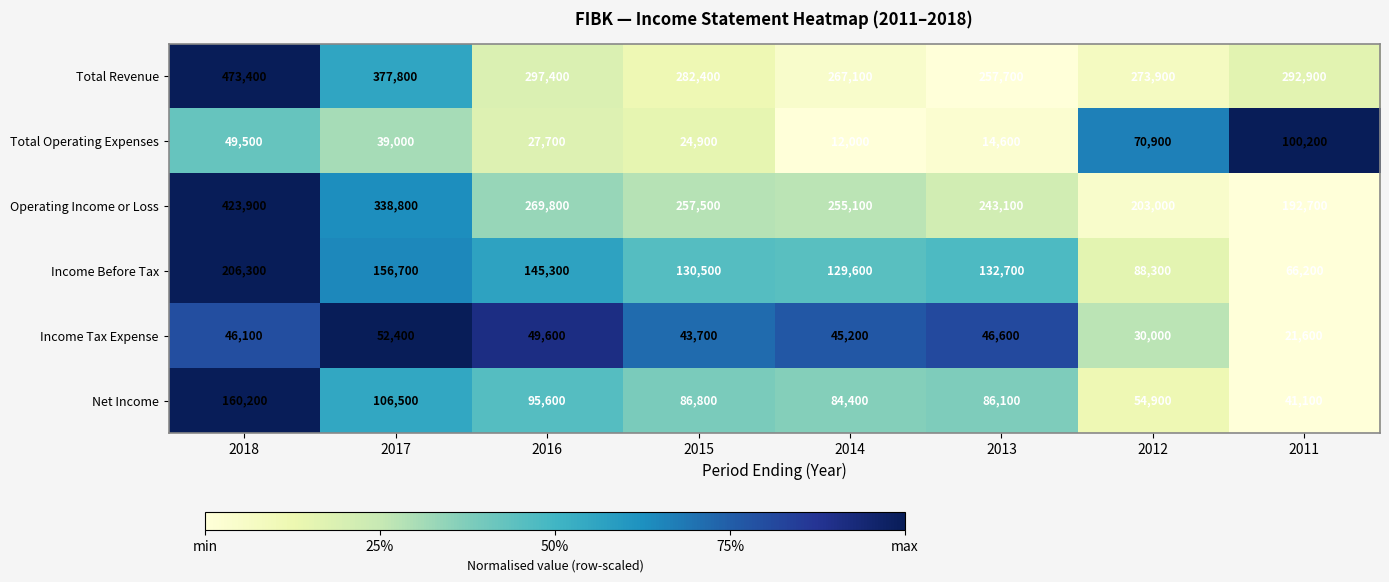

The value of Income Tax Expense at 2014 is 45200. True or false?

True